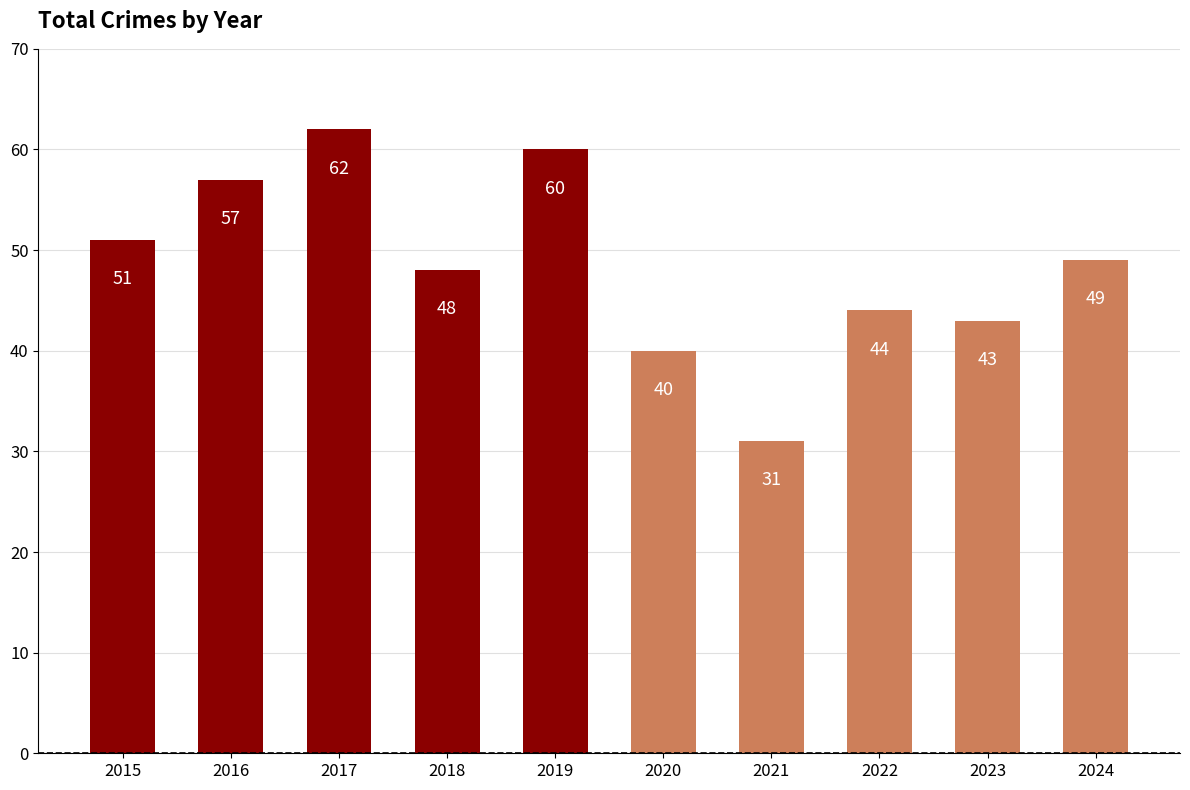

What is the difference between the second highest and minimum values?

29